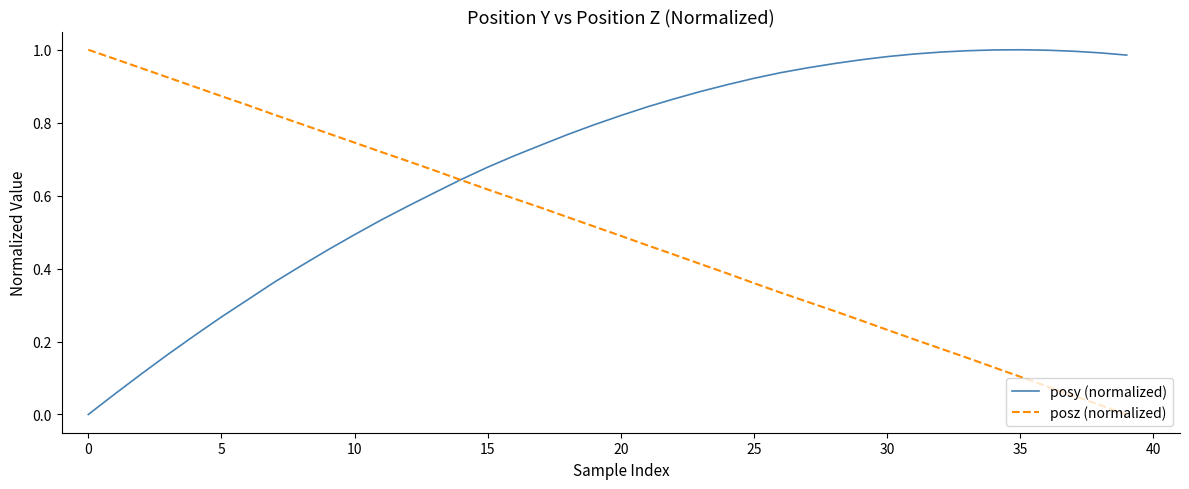

True or false: posz (normalized) and posy (normalized) intersect in this chart.

True